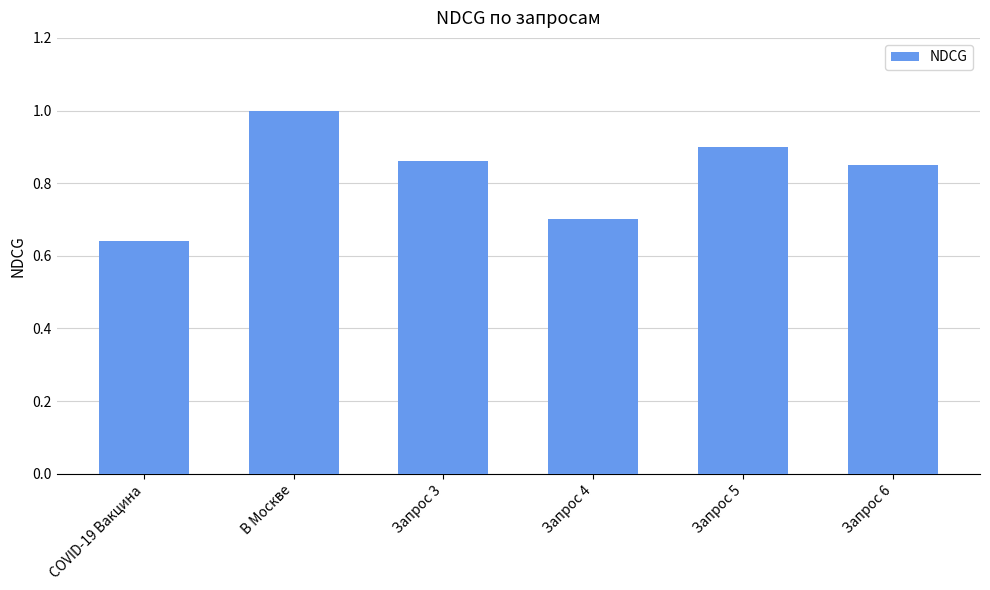

Between Запрос 6 and Запрос 4, which is larger?

Запрос 6